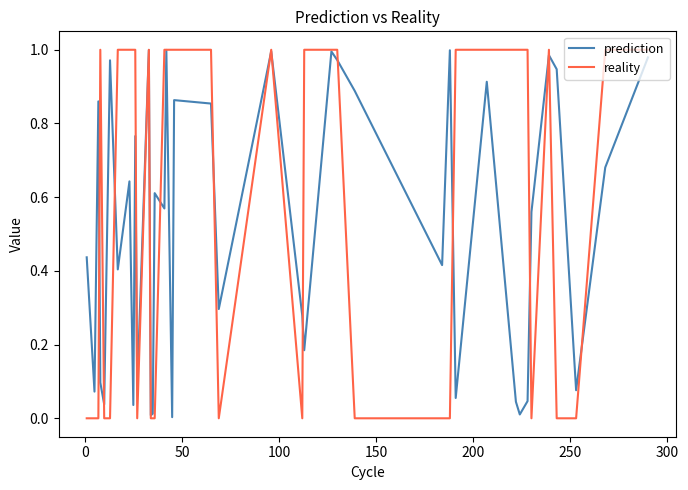

How many lines are shown in the chart?

2